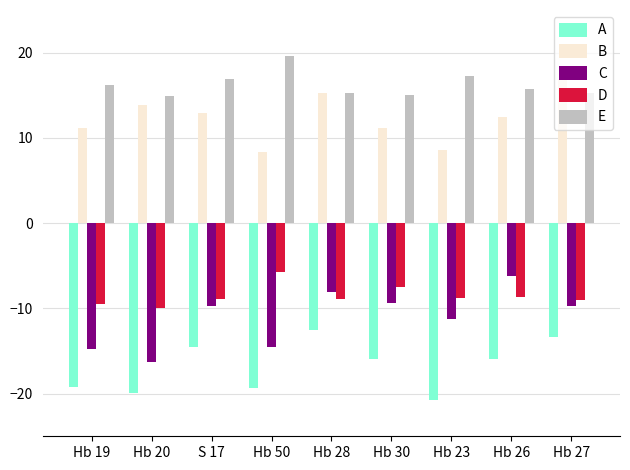

Which category has the lowest value in the A series?

Hb 23